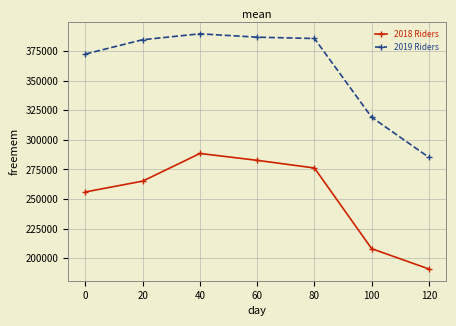

What value does the 2018 Riders series have at 60, to the nearest 100?

282700